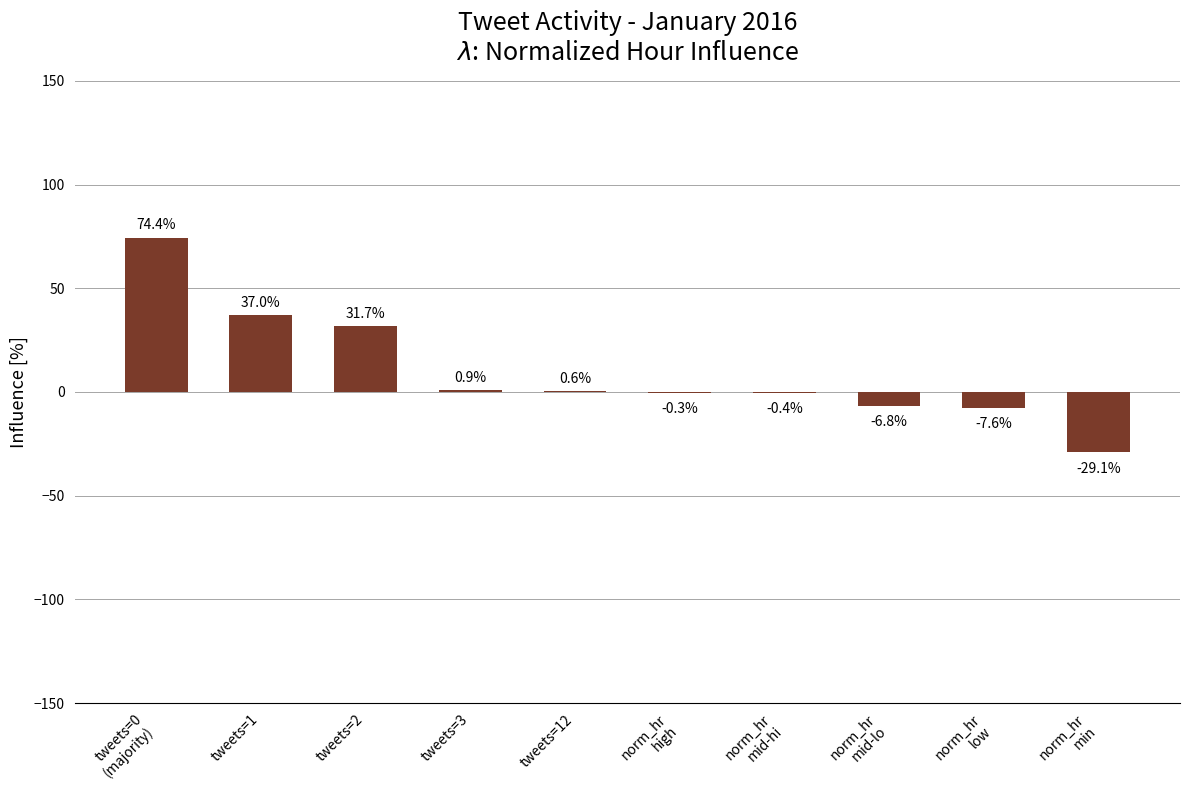

How many distinct data groups are displayed?

1